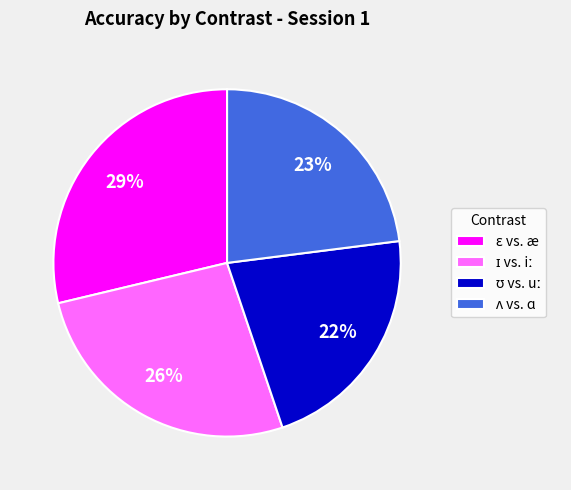

To the nearest percent, what is the difference between the largest and smallest slice percentages?

7%